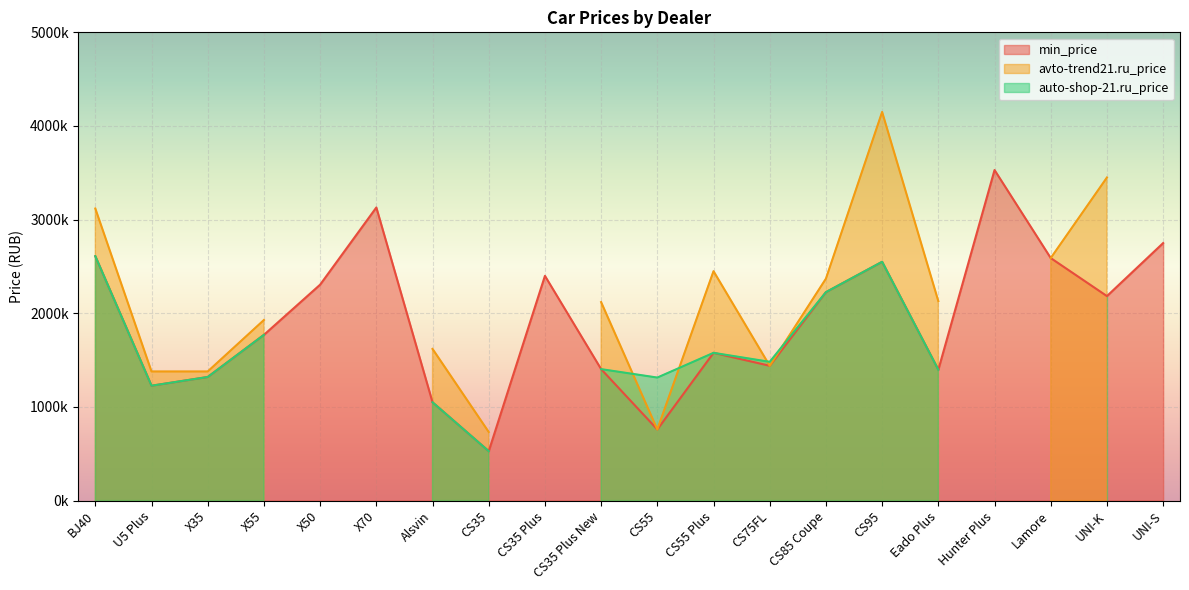

What value does the avto-trend21.ru_price series have at CS75FL?

1439900